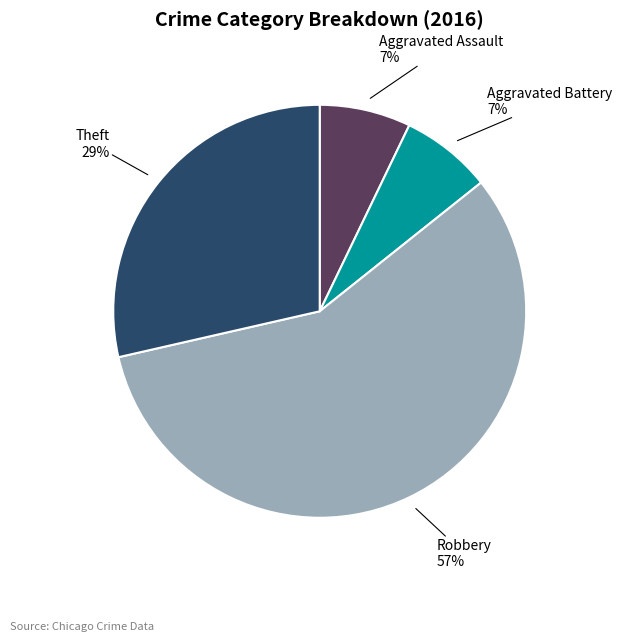

Is there any slice that represents more than half of the pie?

Yes